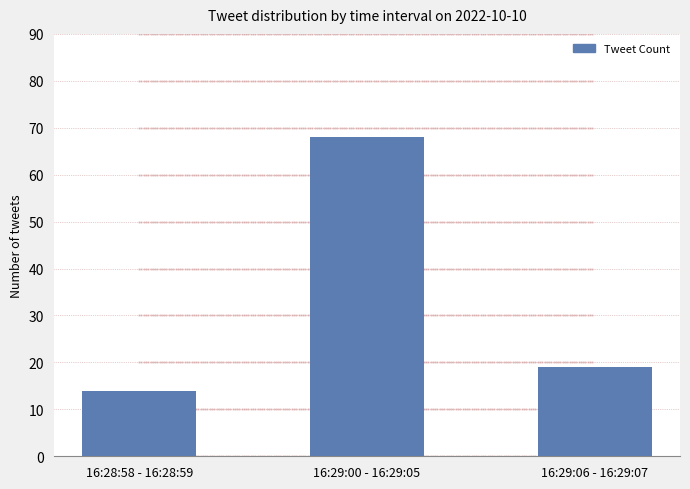

Between 16:29:00 - 16:29:05 and 16:29:06 - 16:29:07, which is larger?

16:29:00 - 16:29:05